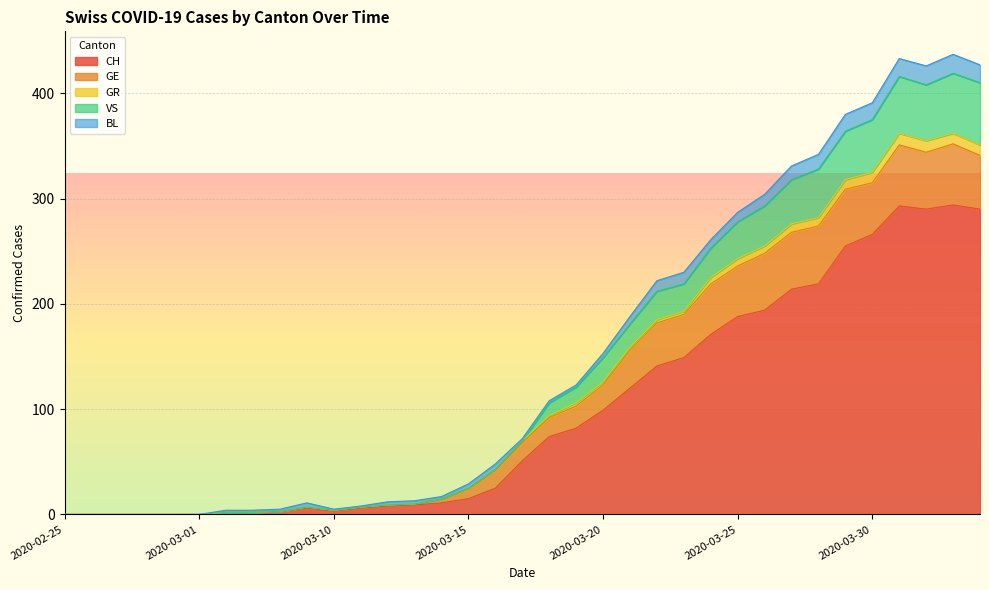

What is the highest value of the CH series?

294